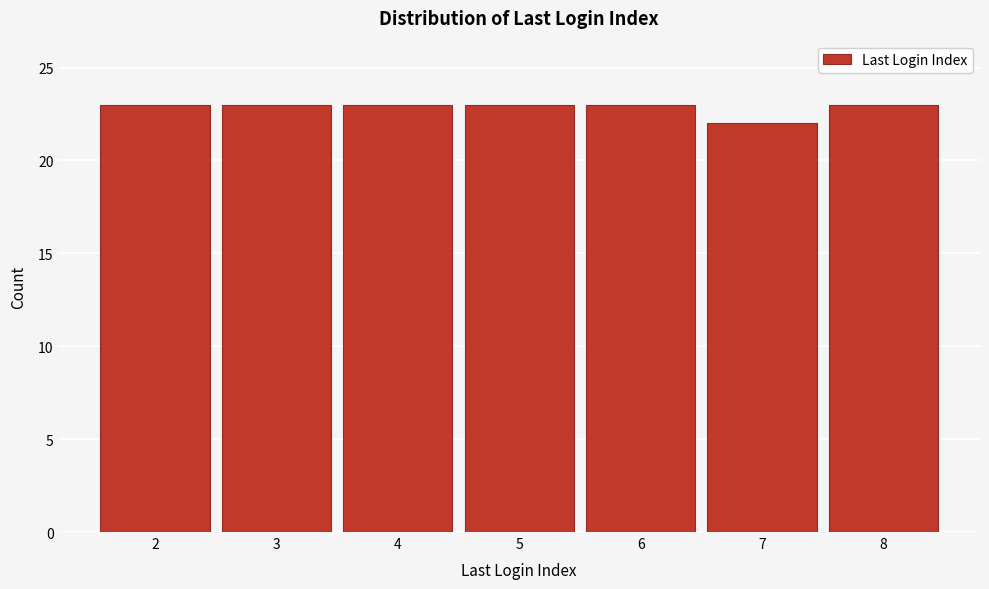

Reading left to right, extract all data points from this chart.

2=23	3=23	4=23	5=23	6=23	7=22	8=23